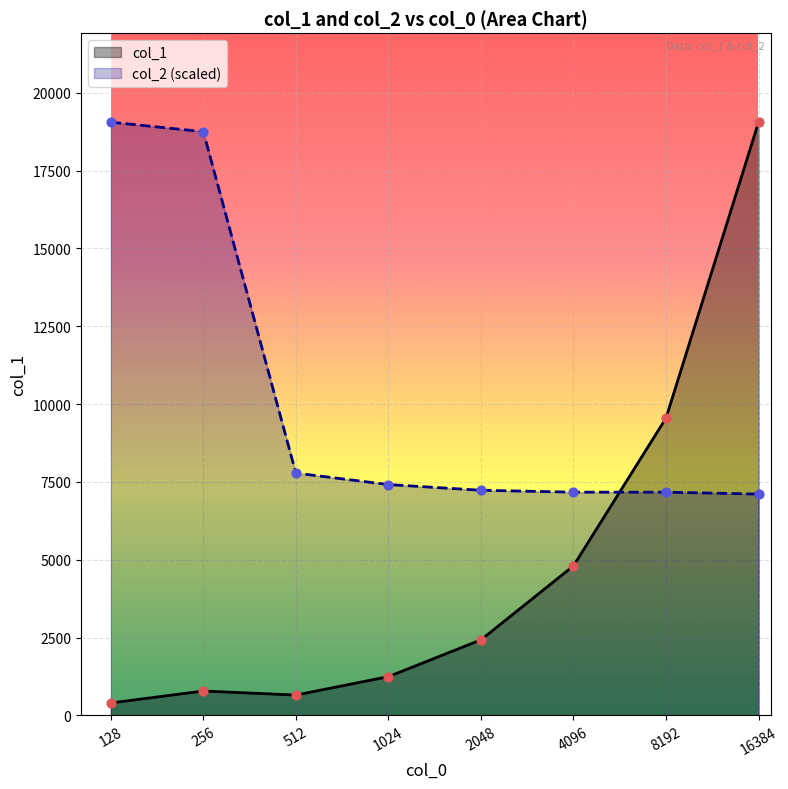

What are all the series names shown in the legend?

col_1, col_2 (scaled)